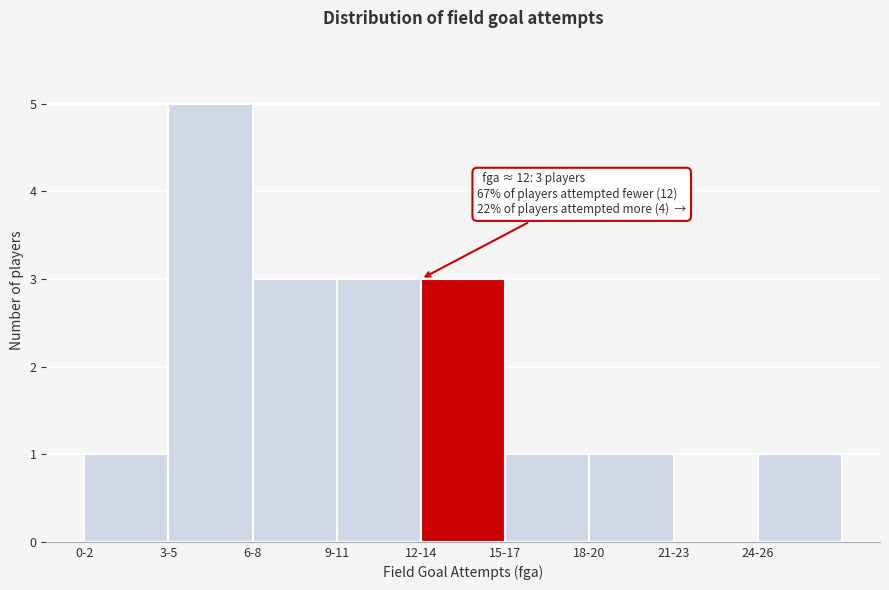

Reading left to right, what are all the values shown in this chart?

0-2=1	3-5=5	6-8=3	9-11=3	12-14=3	15-17=1	18-20=1	21-23=0	24-26=1